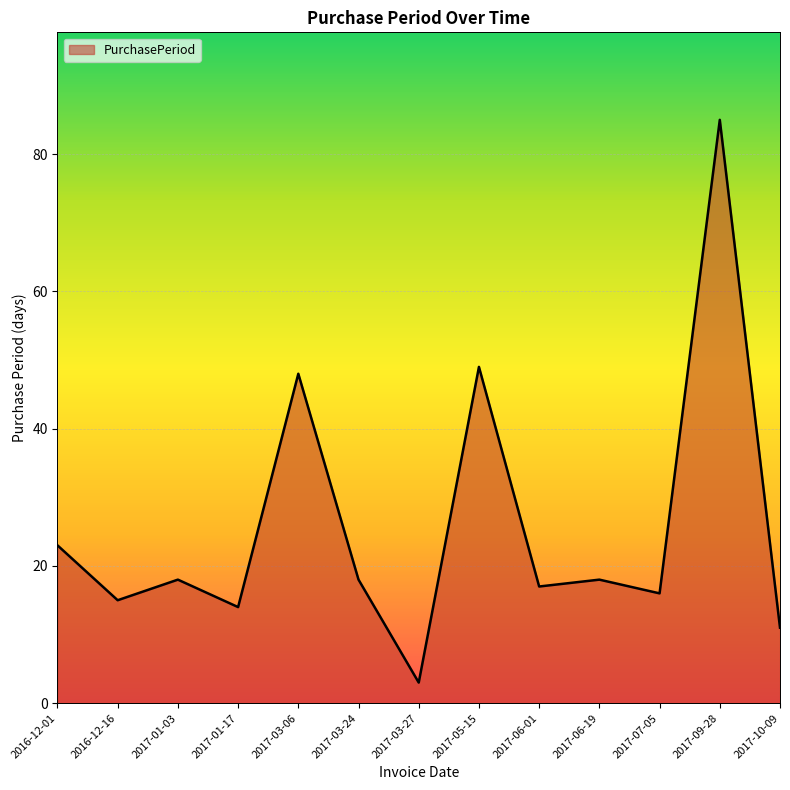

What is the change in value from 2017-01-17 to 2017-05-15?

+35